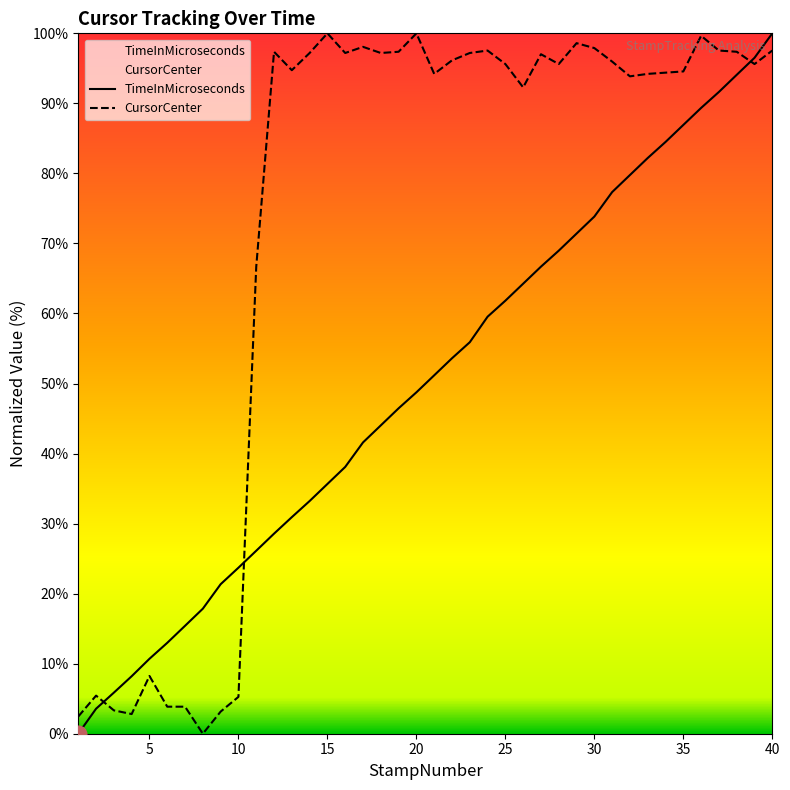

Where is the first local minimum for CursorCenter?

4